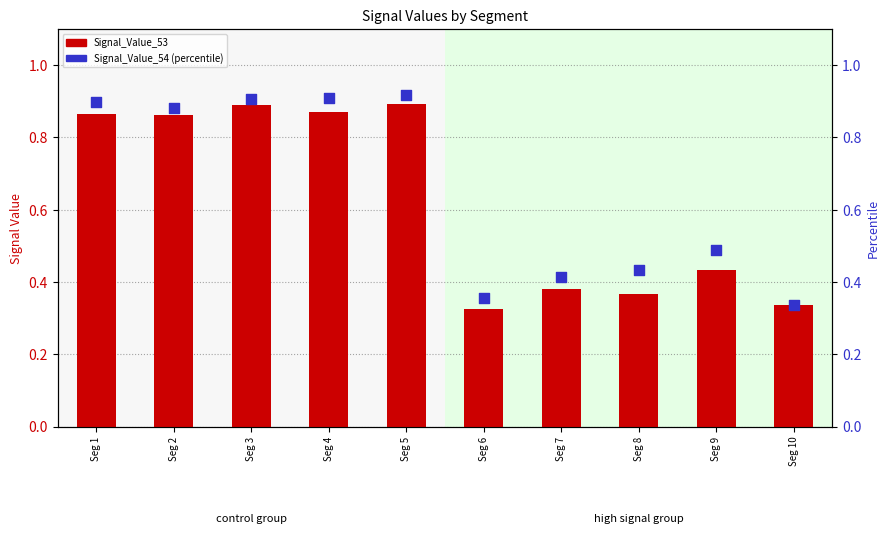

What is the total value across all series at Seg 5?

1.8